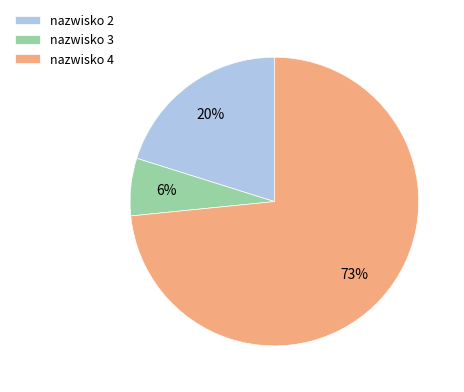

Which category has the smallest portion of the pie?

nazwisko 3